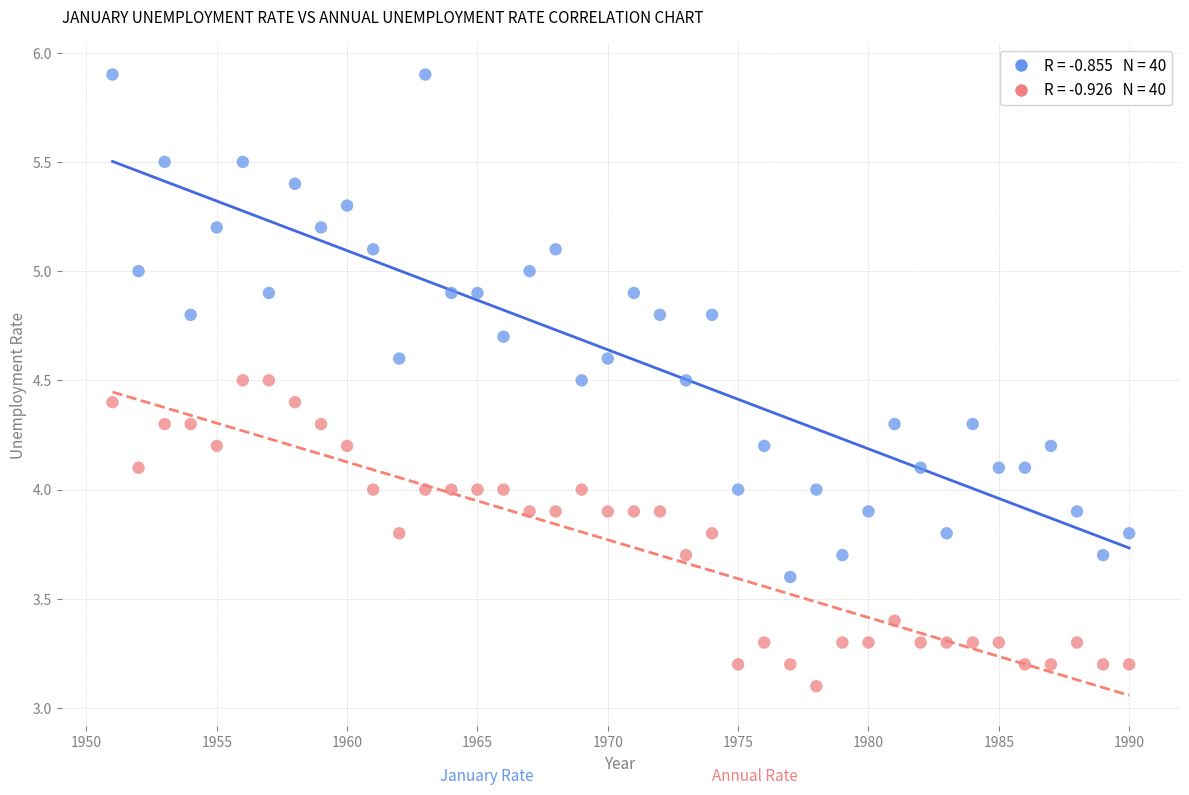

Across all data points, what is the range of X values (max minus min)?

39.0